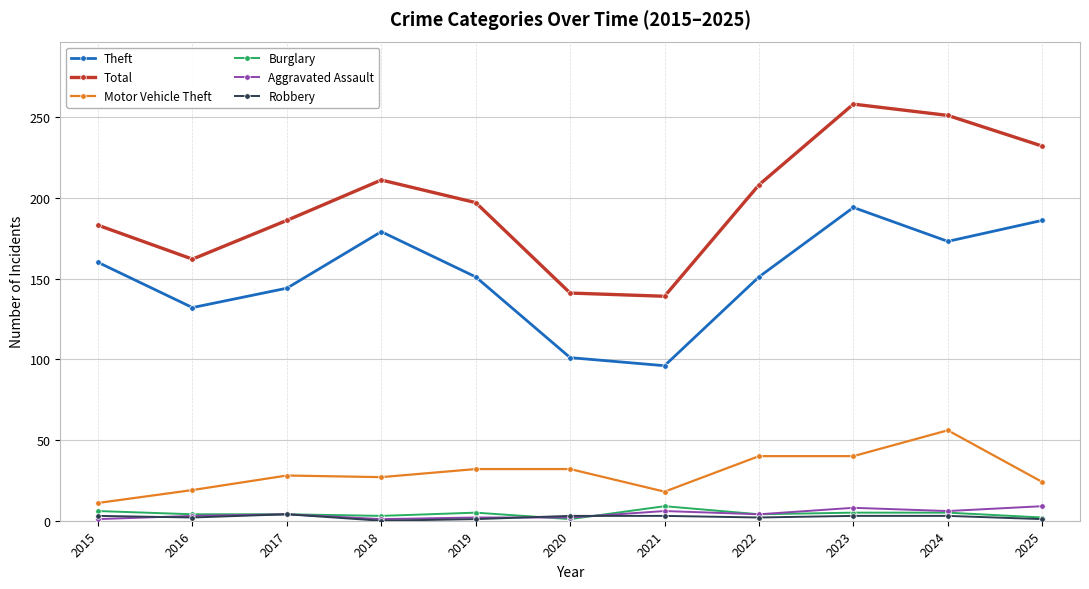

Count the number of data series in this chart.

6